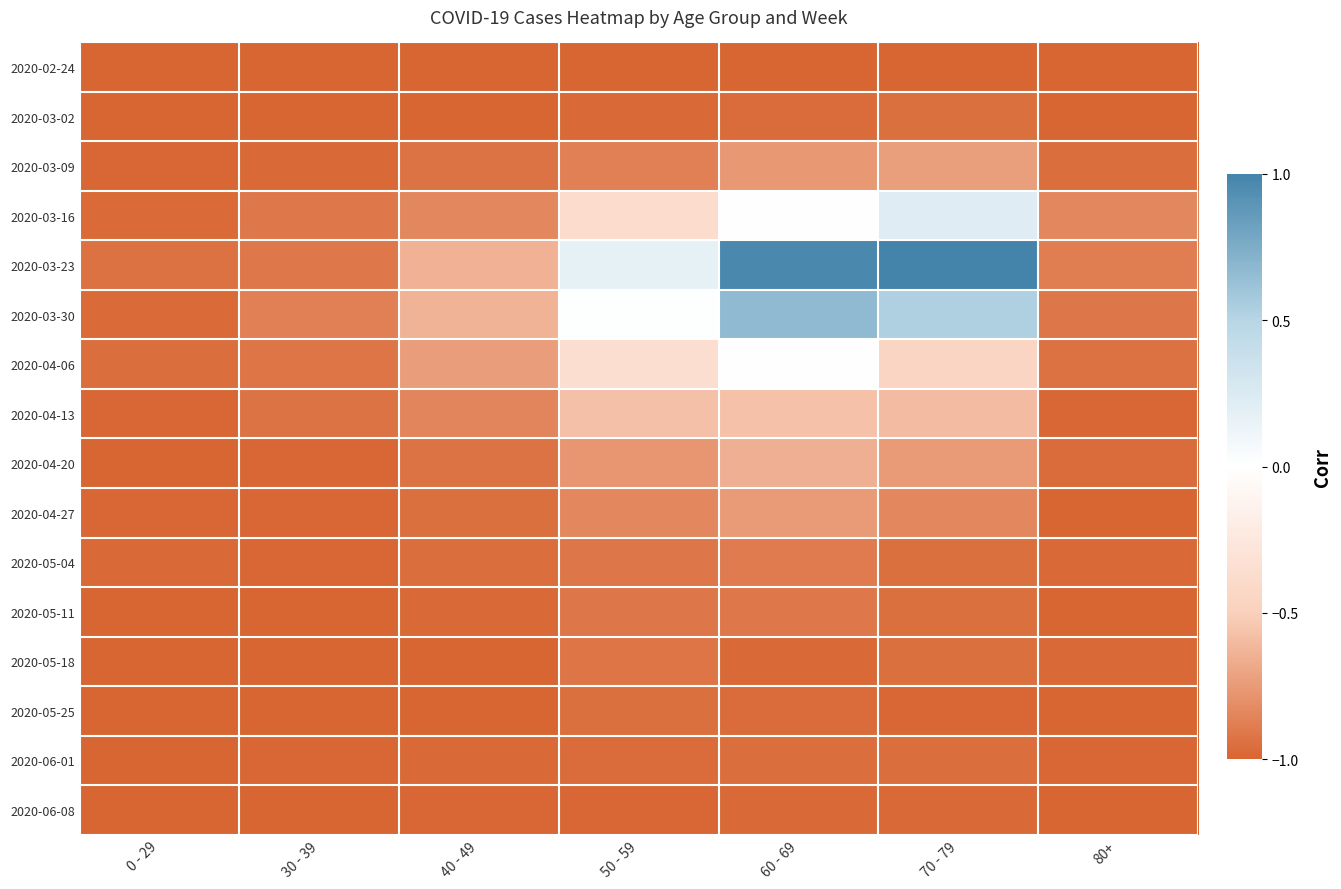

Reading right to left, list all the values displayed in this chart.

2020-02-24: 80+=-1.0	70 - 79=-1.0	60 - 69=-1.0	50 - 59=-1.0	40 - 49=-1.0	30 - 39=-1.0	0 - 29=-1.0
2020-03-02: 80+=-1.0	70 - 79=-0.9	60 - 69=-1.0	50 - 59=-1.0	40 - 49=-1.0	30 - 39=-1.0	0 - 29=-1.0
2020-03-09: 80+=-1.0	70 - 79=-0.7	60 - 69=-0.8	50 - 59=-0.9	40 - 49=-0.9	30 - 39=-1.0	0 - 29=-1.0
2020-03-16: 80+=-0.8	70 - 79=0.2	60 - 69=0.0	50 - 59=-0.4	40 - 49=-0.8	30 - 39=-0.9	0 - 29=-1.0
2020-03-23: 80+=-0.9	70 - 79=1.0	60 - 69=1.0	50 - 59=0.2	40 - 49=-0.6	30 - 39=-0.9	0 - 29=-0.9
2020-03-30: 80+=-0.9	70 - 79=0.5	60 - 69=0.7	50 - 59=0.0	40 - 49=-0.6	30 - 39=-0.9	0 - 29=-1.0
2020-04-06: 80+=-0.9	70 - 79=-0.5	60 - 69=-0.0	50 - 59=-0.4	40 - 49=-0.7	30 - 39=-0.9	0 - 29=-1.0
2020-04-13: 80+=-1.0	70 - 79=-0.6	60 - 69=-0.6	50 - 59=-0.6	40 - 49=-0.8	30 - 39=-0.9	0 - 29=-1.0
2020-04-20: 80+=-1.0	70 - 79=-0.7	60 - 69=-0.7	50 - 59=-0.8	40 - 49=-0.9	30 - 39=-1.0	0 - 29=-1.0
2020-04-27: 80+=-1.0	70 - 79=-0.8	60 - 69=-0.7	50 - 59=-0.8	40 - 49=-0.9	30 - 39=-1.0	0 - 29=-1.0
2020-05-04: 80+=-1.0	70 - 79=-0.9	60 - 69=-0.9	50 - 59=-0.9	40 - 49=-1.0	30 - 39=-1.0	0 - 29=-1.0
2020-05-11: 80+=-1.0	70 - 79=-0.9	60 - 69=-0.9	50 - 59=-0.9	40 - 49=-1.0	30 - 39=-1.0	0 - 29=-1.0
2020-05-18: 80+=-1.0	70 - 79=-0.9	60 - 69=-1.0	50 - 59=-0.9	40 - 49=-1.0	30 - 39=-1.0	0 - 29=-1.0
2020-05-25: 80+=-1.0	70 - 79=-1.0	60 - 69=-1.0	50 - 59=-0.9	40 - 49=-1.0	30 - 39=-1.0	0 - 29=-1.0
2020-06-01: 80+=-1.0	70 - 79=-1.0	60 - 69=-1.0	50 - 59=-1.0	40 - 49=-1.0	30 - 39=-1.0	0 - 29=-1.0
2020-06-08: 80+=-1.0	70 - 79=-1.0	60 - 69=-1.0	50 - 59=-1.0	40 - 49=-1.0	30 - 39=-1.0	0 - 29=-1.0